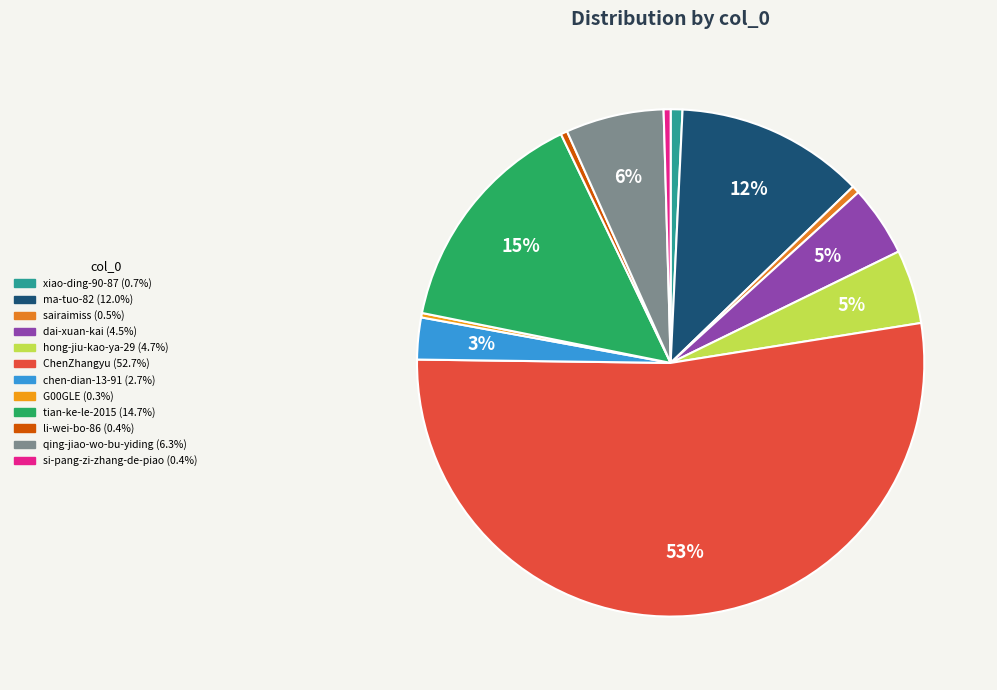

To the nearest percent, what is the average slice percentage?

8%